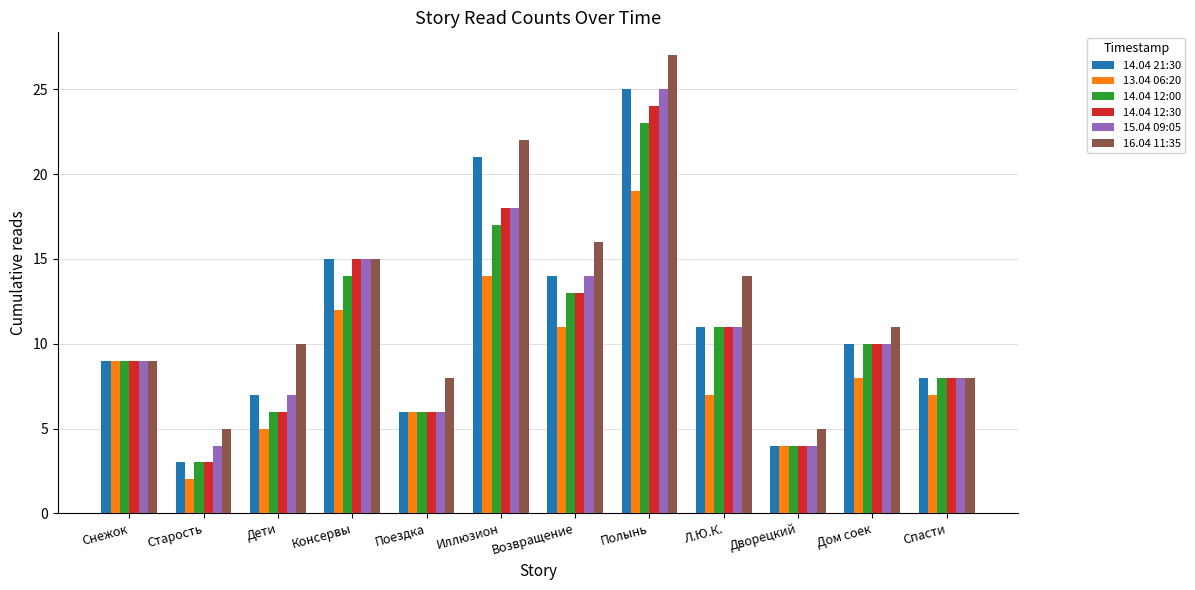

Which label corresponds to the smallest value in the chart?

Старость